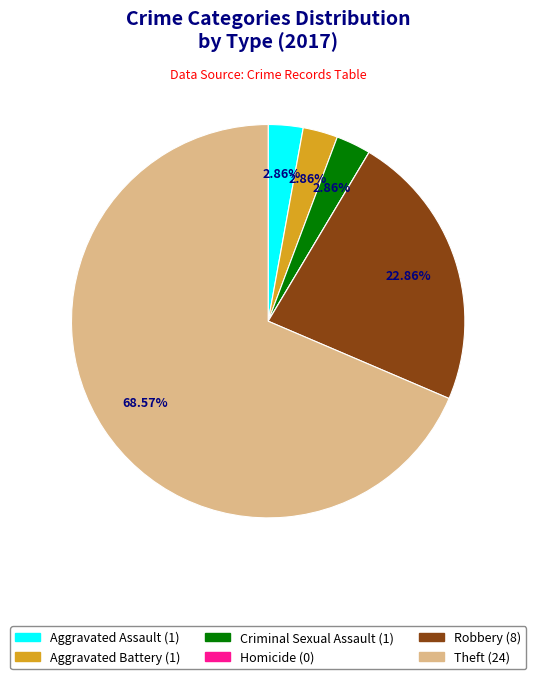

What is the largest slice in the pie chart?

Theft